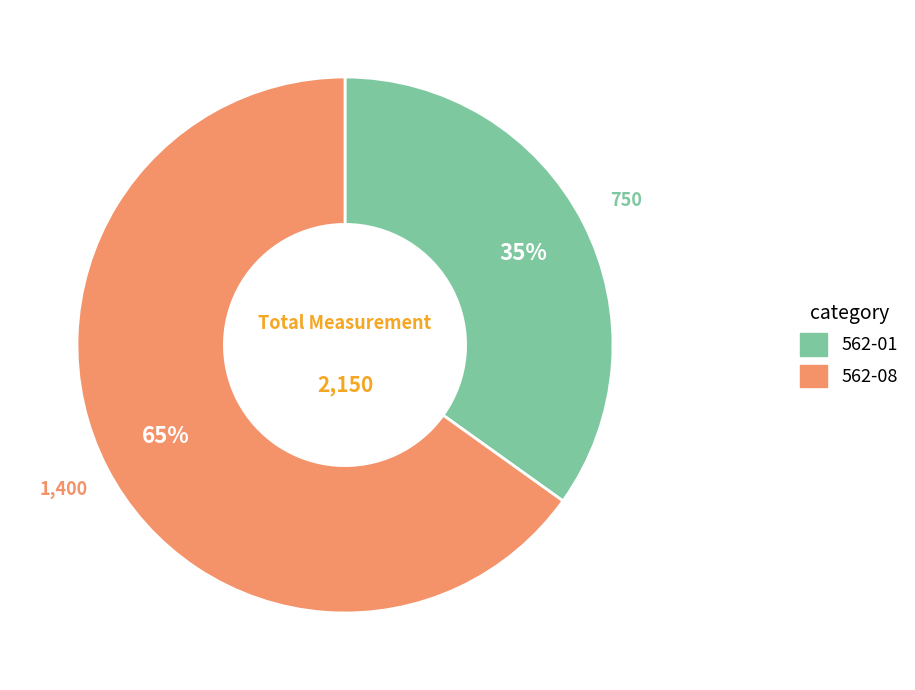

How many slices are in this pie chart?

2